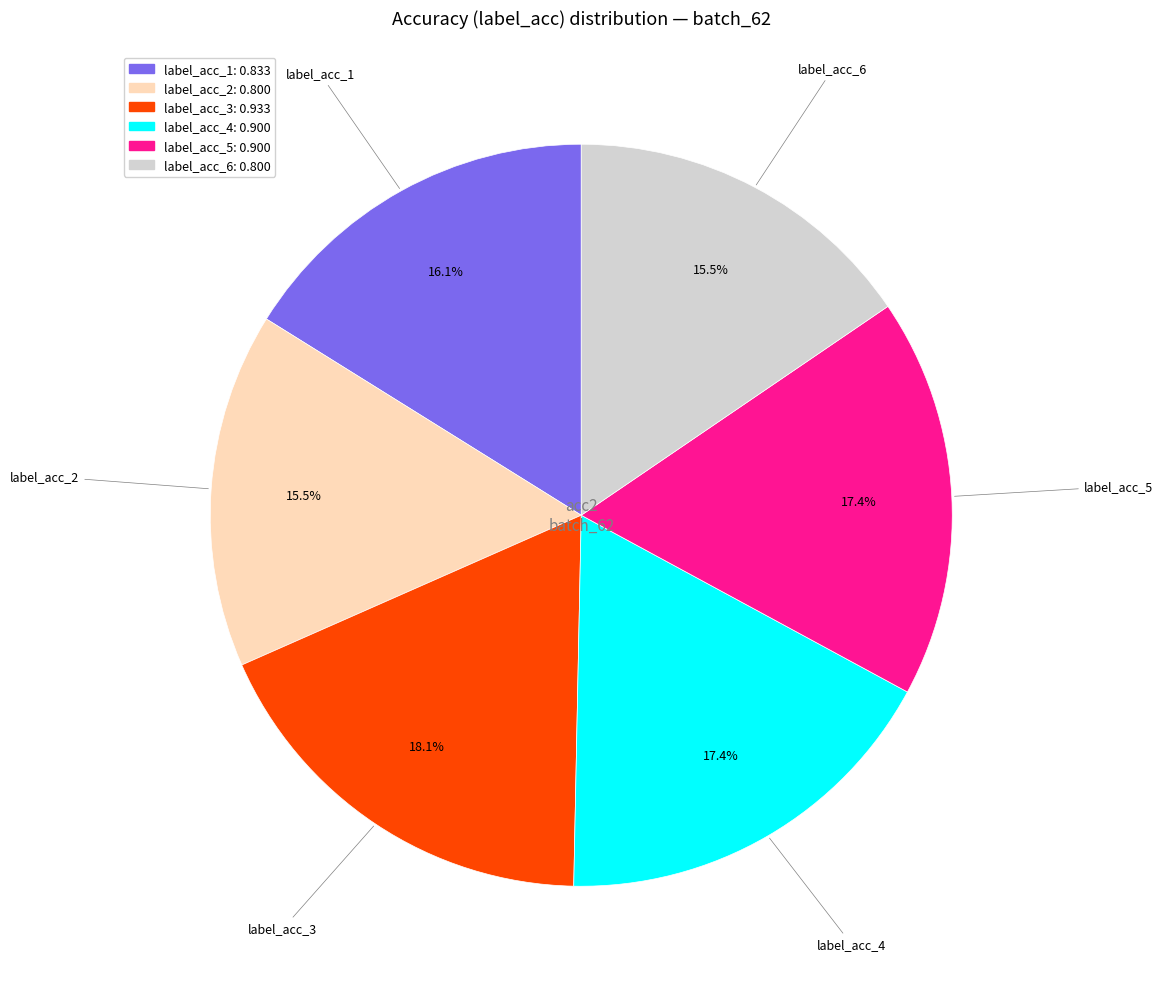

To the nearest percent, what is the difference between the largest and smallest slice percentages?

3%